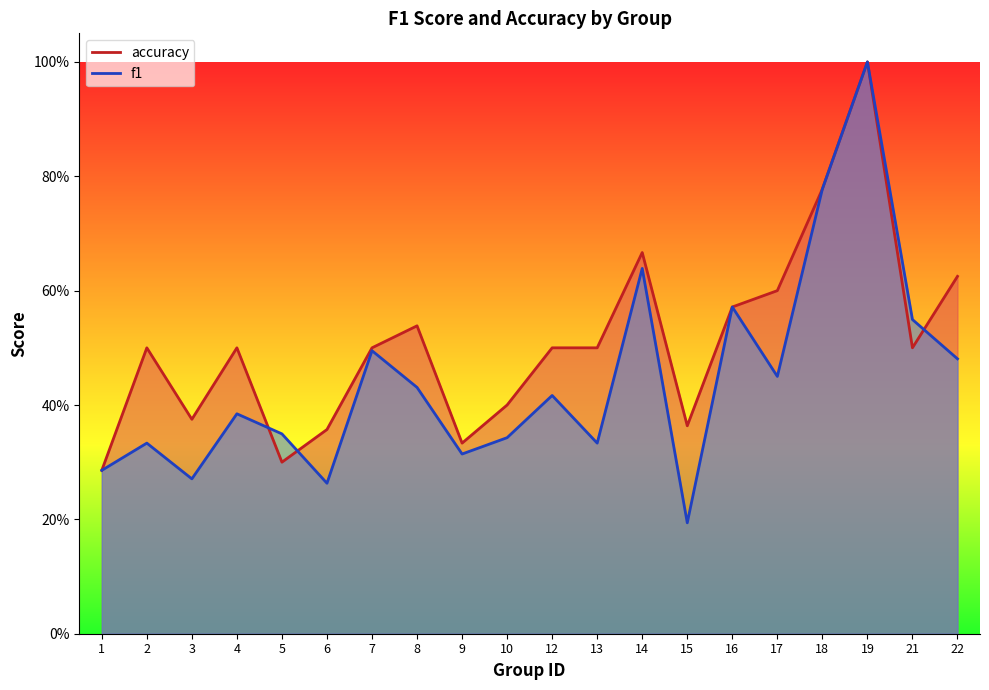

Between 19 and 4, which is larger?

19